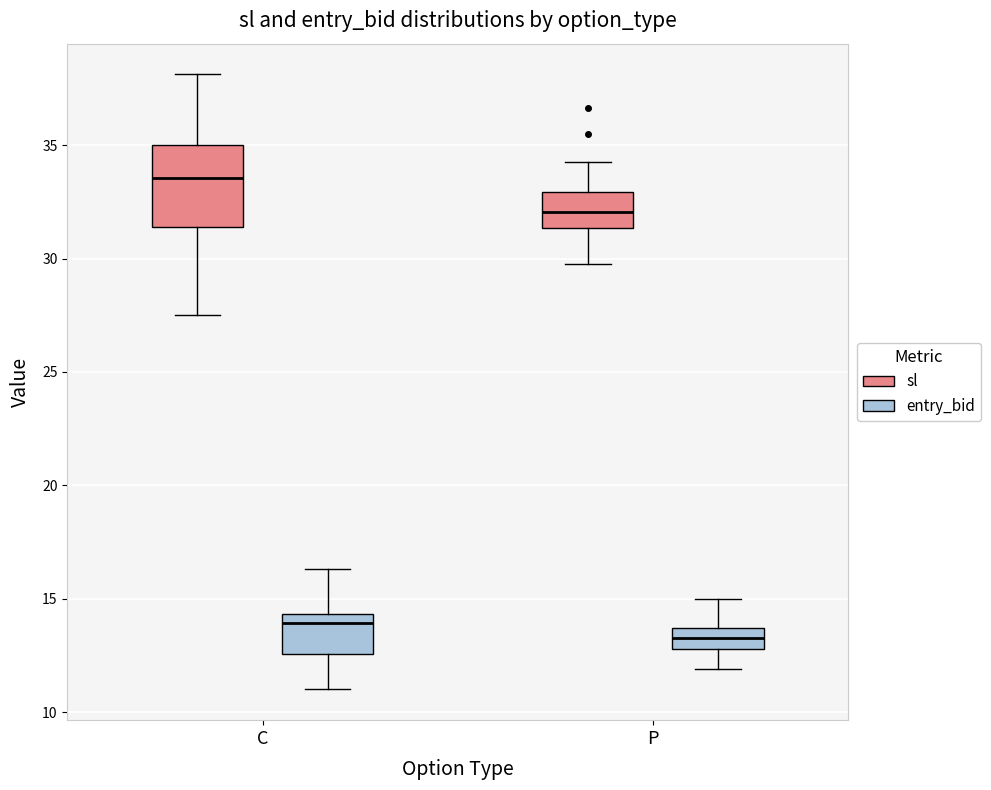

Where does the lower whisker of the box for P (entry_bid) end on the y-axis? The values are not printed on the chart, so give them approximately, as read against the axis.

12.0